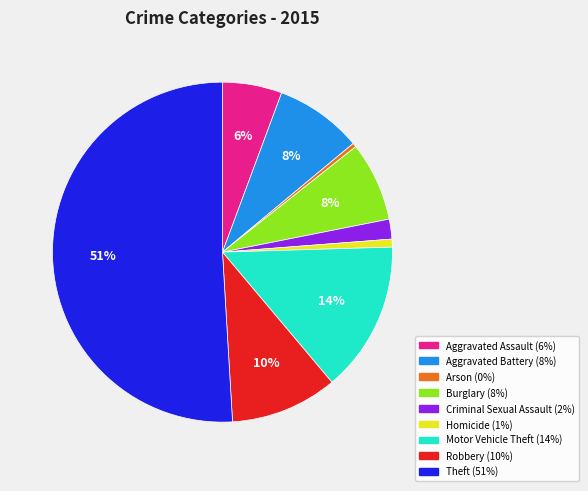

Is it true that Homicide is 7% of the pie?

False